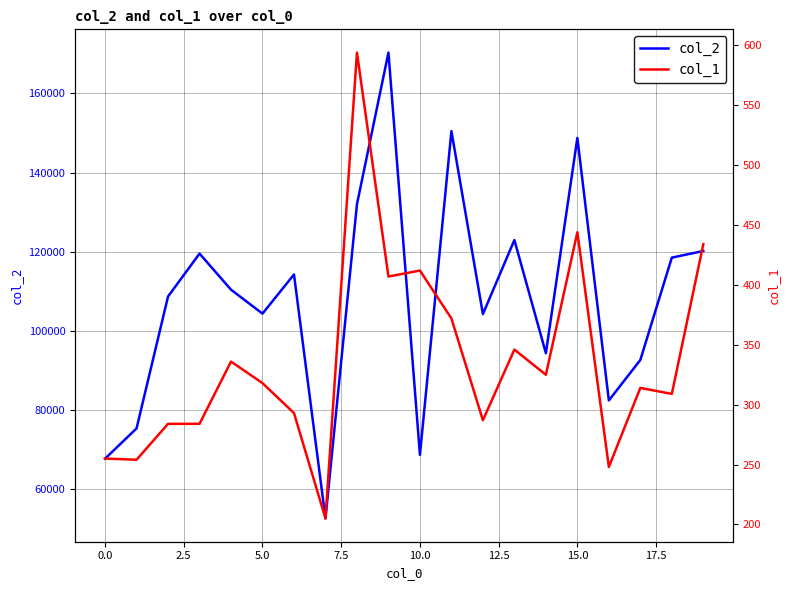

What is the spread (max minus min) of values at 19?

119747